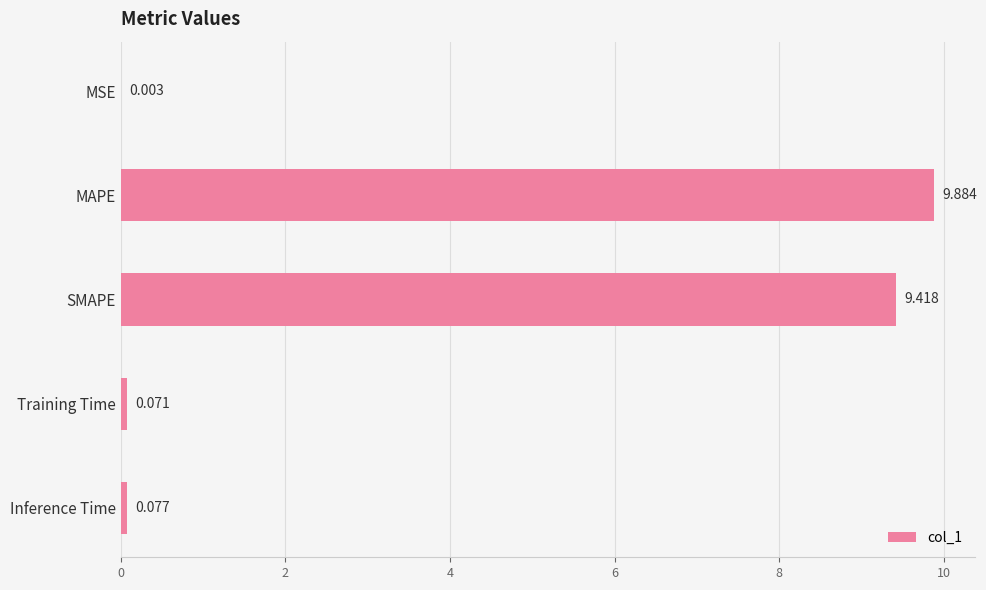

Which has a higher value, MAPE or MSE?

MAPE